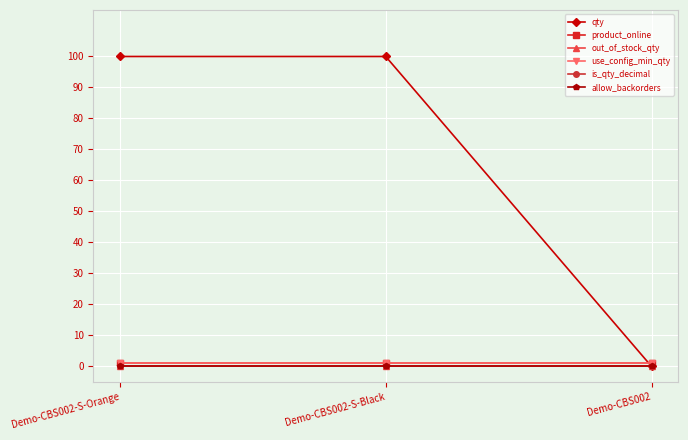

Where is is_qty_decimal nearest to the value 0?

Demo-CBS002-S-Orange